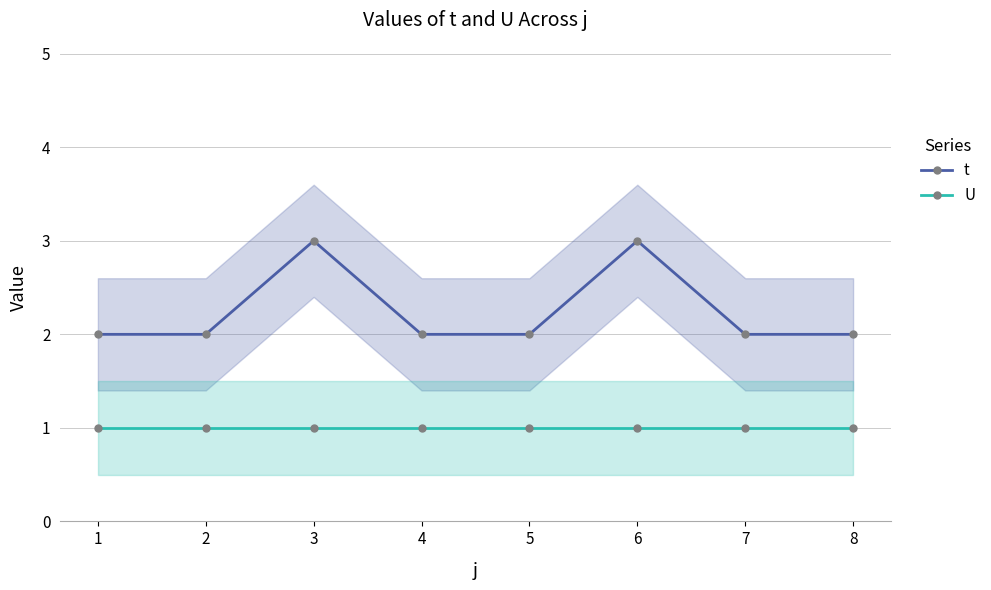

How many lines are shown in the chart?

2